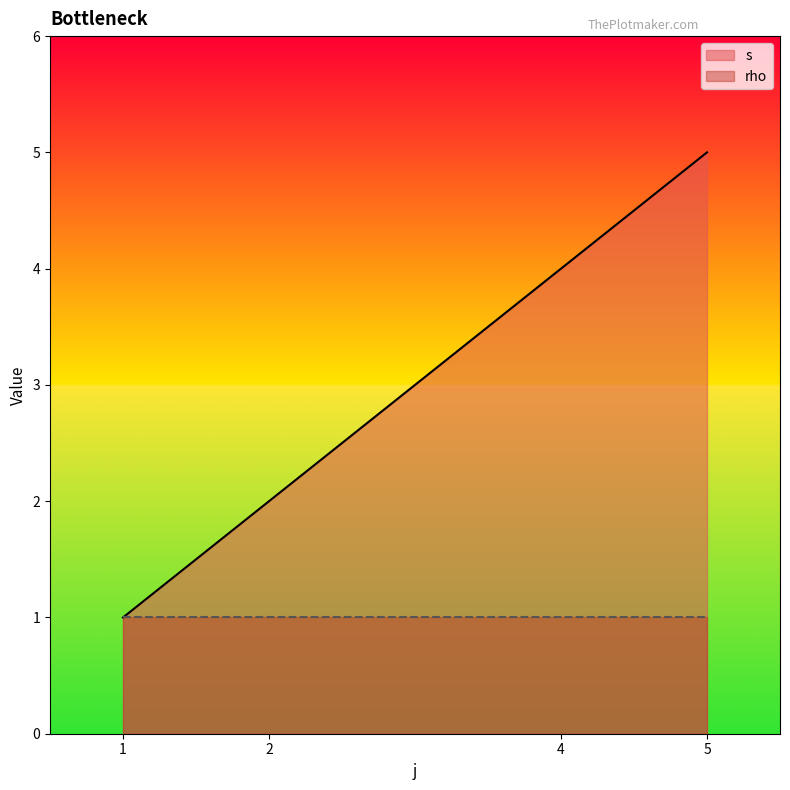

How many data points does each series have?

4